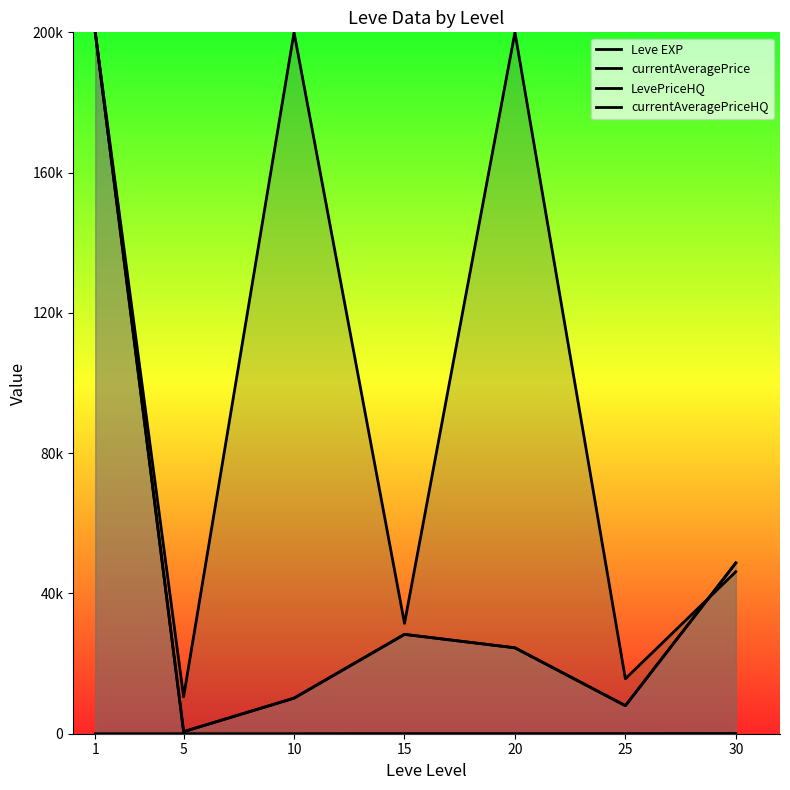

Between which two adjacent categories do currentAveragePrice and LevePriceHQ first intersect?

25 and 30